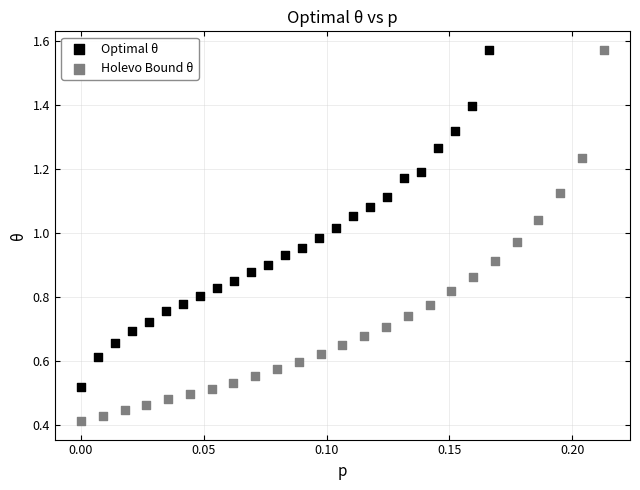

Which series reaches the minimum Y coordinate?

Holevo Bound θ